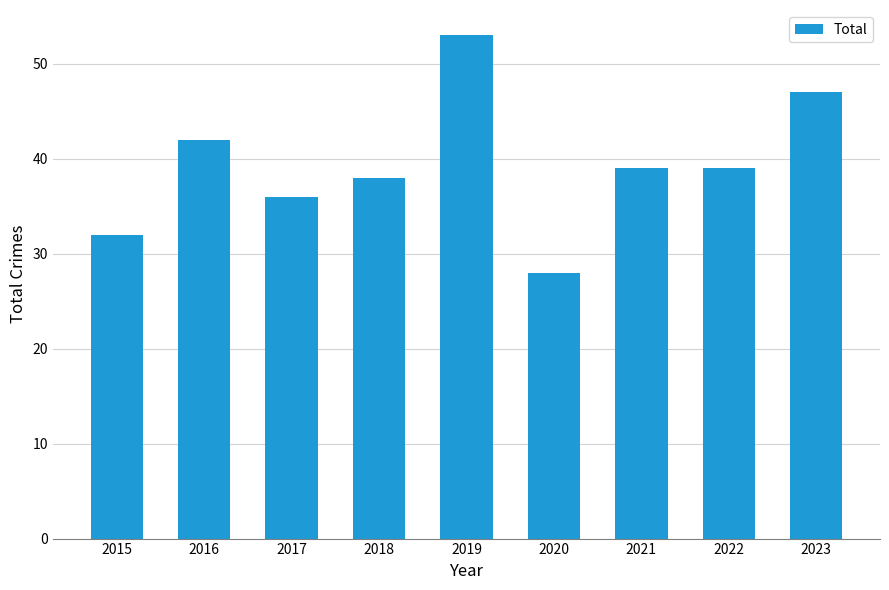

Reading left to right, transcribe all the data shown in this chart.

32	42	36	38	53	28	39	39	47